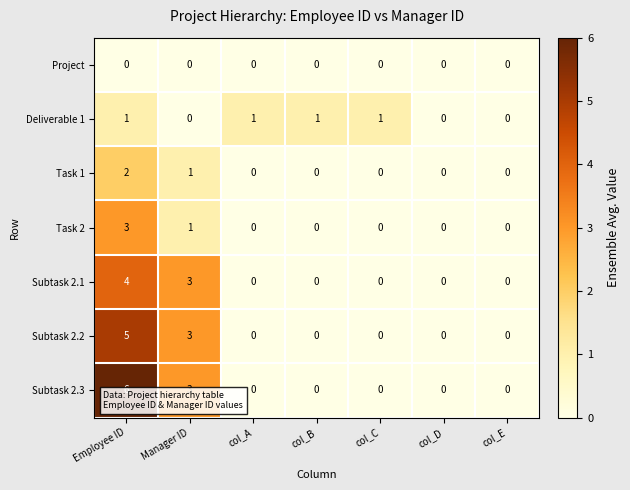

Which series has the largest total across all categories?

Subtask 2.3